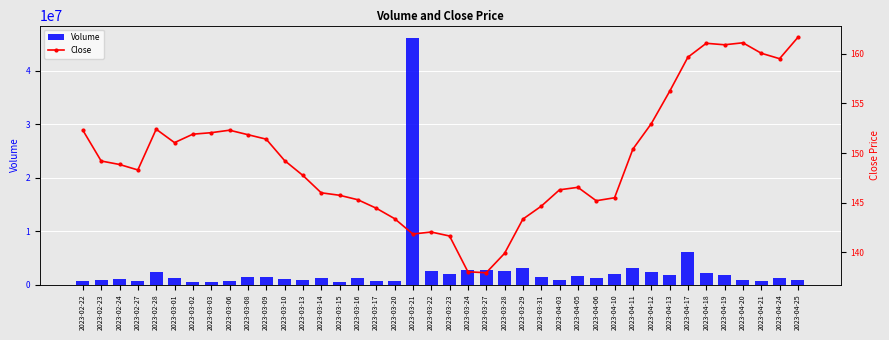

Reading right to left, extract all data points from this chart.

Volume: 901881.0	1213428.0	719385.0	844347.0	1853745.0	2124826.0	6029490.0	1836740.0	2268288.0	3143529.0	1932832.0	1288363.0	1523779.0	909667.0	1365551.0	3033045.0	2498252.0	2747276.0	2785713.0	1971213.0	2617877.0	46201709.0	739180.0	700948.0	1206474.0	489345.0	1255103.0	841537.0	1046313.0	1453902.0	1497689.0	688251.0	430256.0	477364.0	1232093.0	2394620.0	731460.0	962395.0	790685.0	607340.0
Close: 161.7	159.5	160.1	161.1	160.9	161.1	159.7	156.2	152.9	150.4	145.5	145.2	146.6	146.3	144.7	143.3	139.9	137.9	138.1	141.7	142.1	141.8	143.4	144.4	145.3	145.8	146.0	147.8	149.2	151.4	151.8	152.3	152.1	151.9	151.1	152.4	148.3	148.8	149.2	152.3